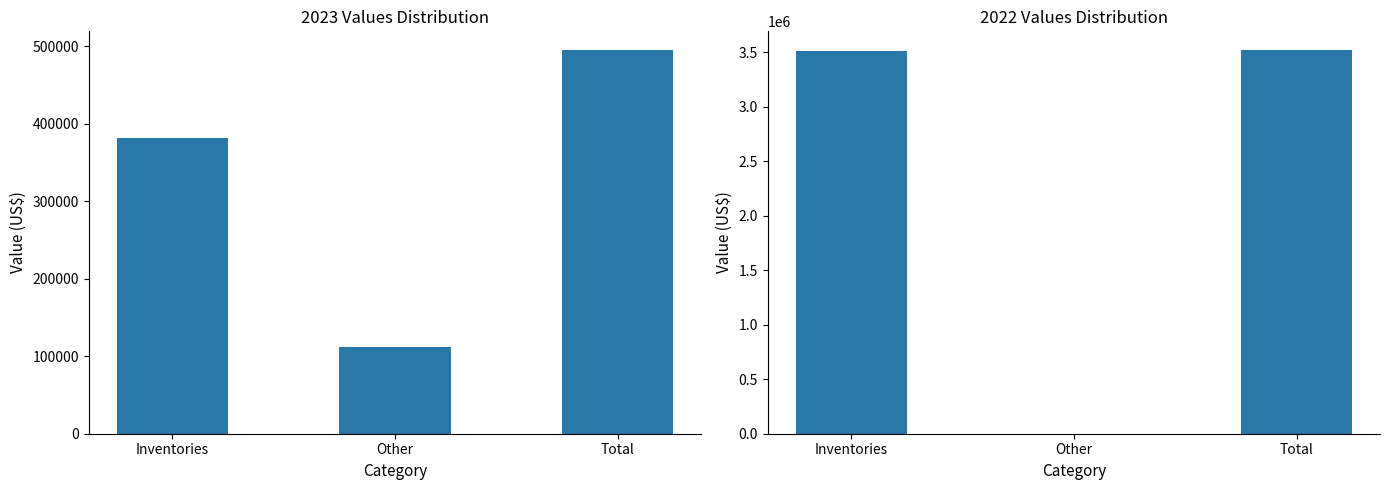

Which has a higher value, Total or Other?

Total